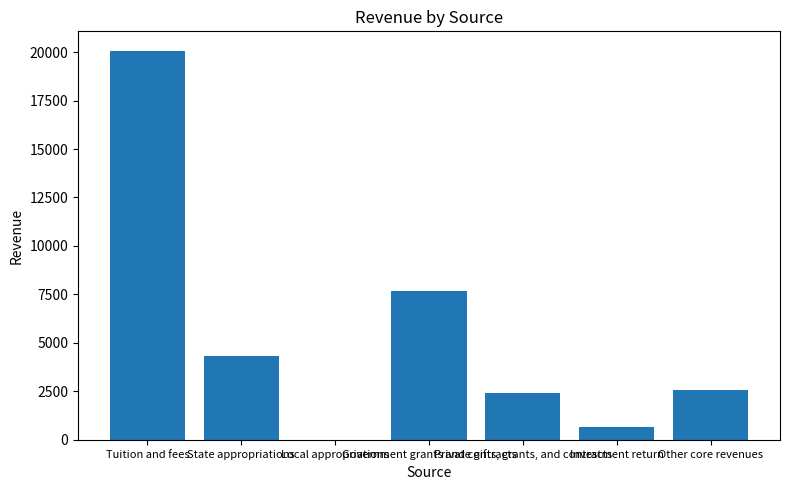

True or false: the data shows 2914 at State appropriations.

False